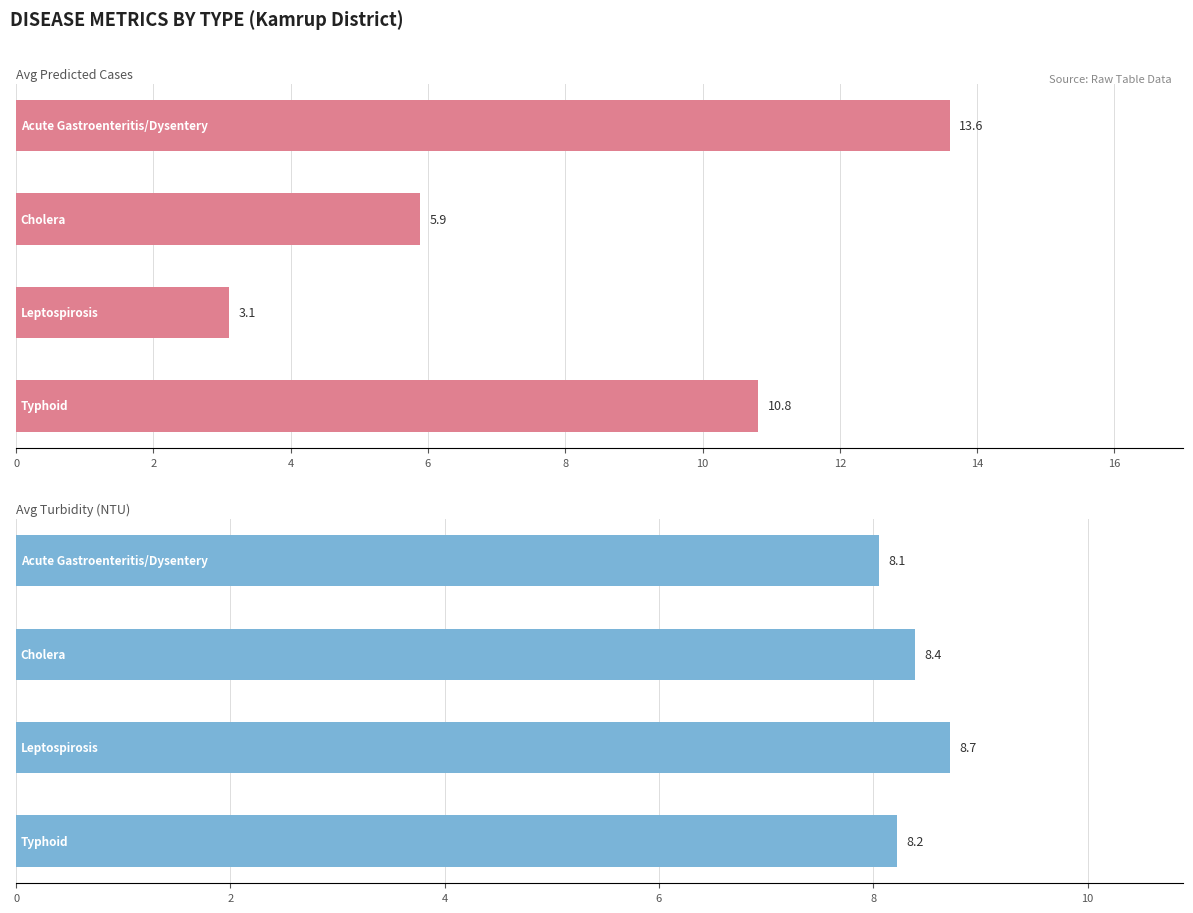

How many bars are there in total?

8